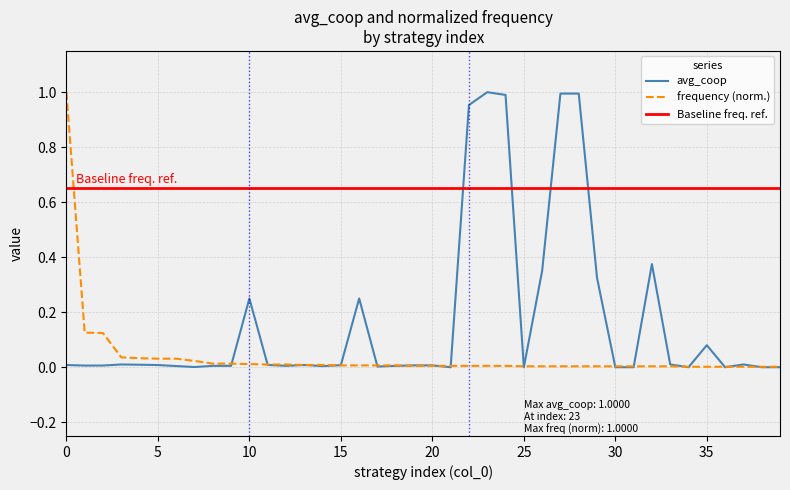

The value of frequency (norm.) at 20 is 0.0. True or false?

True